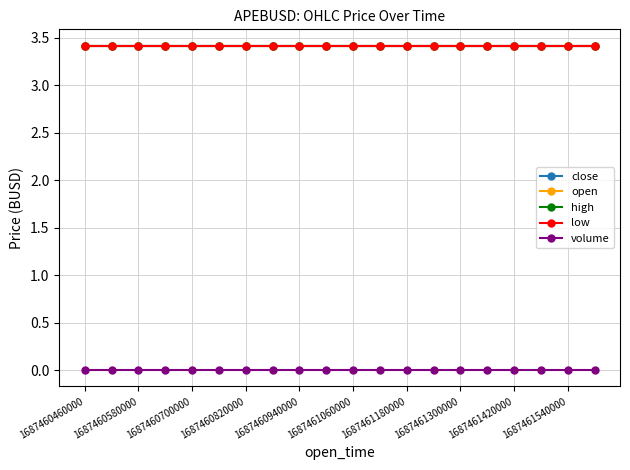

What are all the series names shown in the legend?

close, open, high, low, volume